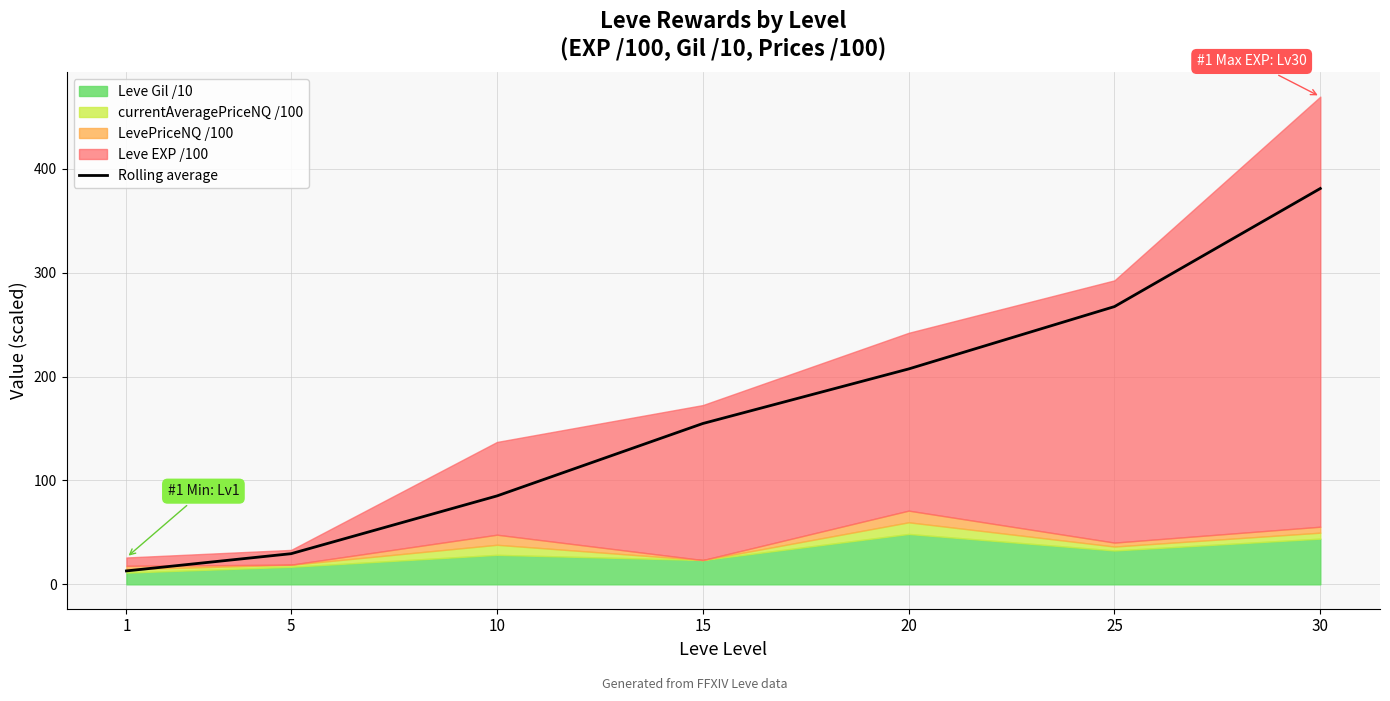

At which label does the data first exceed 154?

15